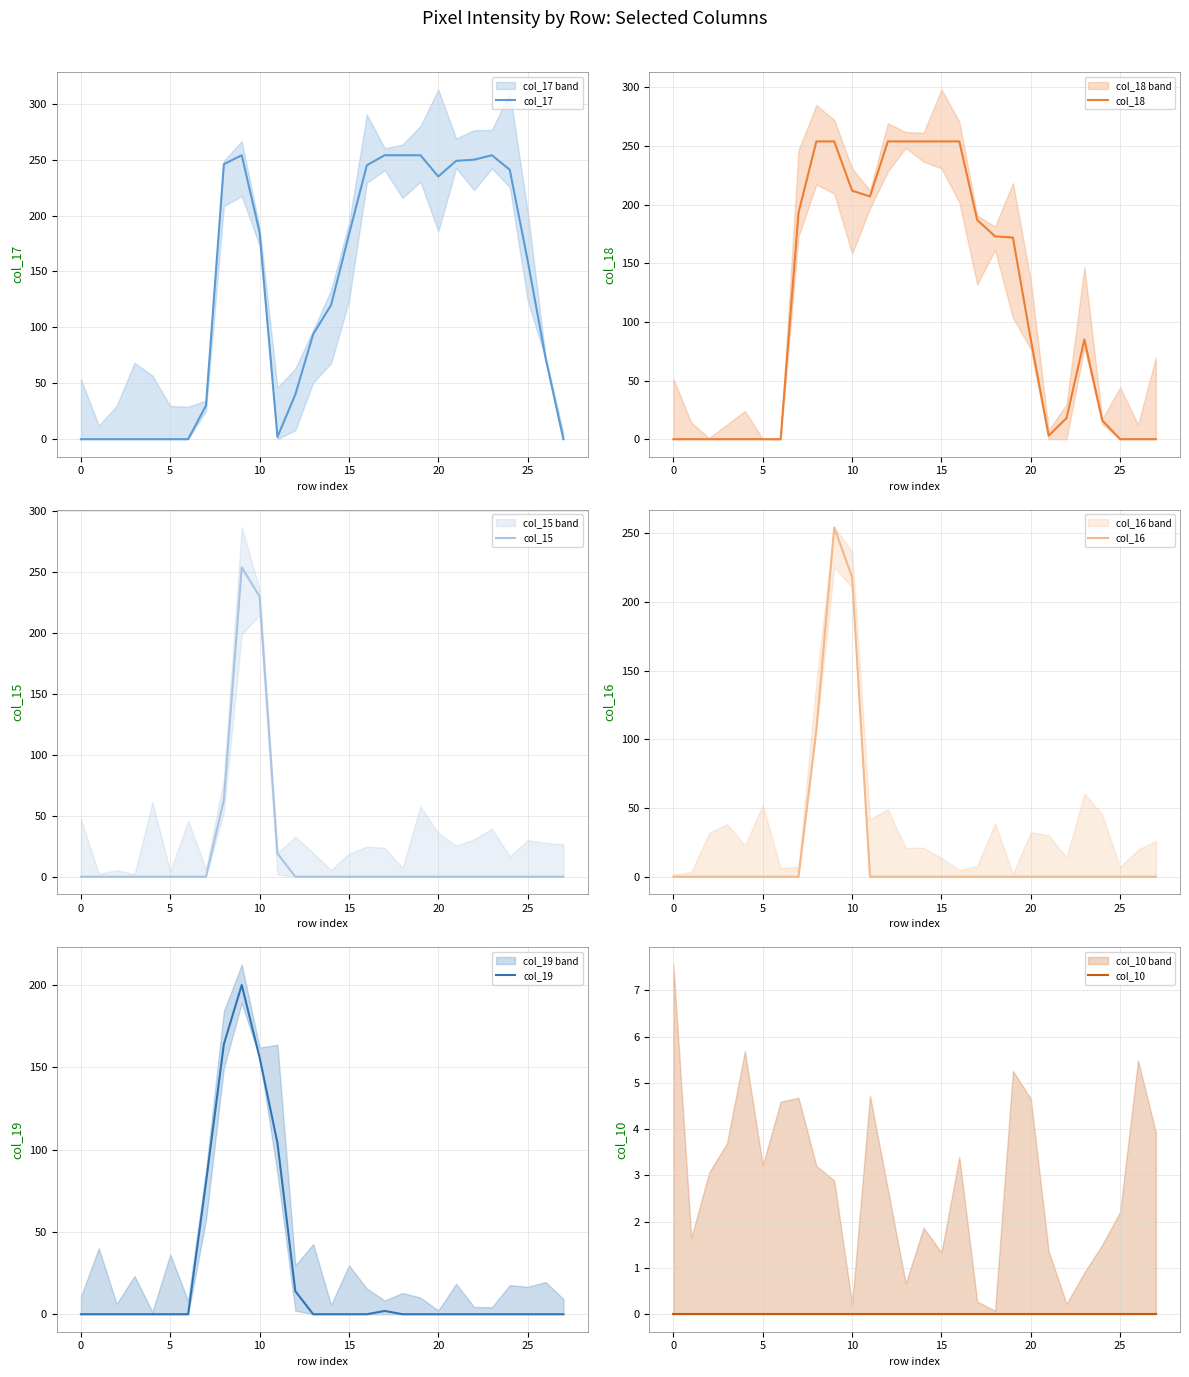

How many values in the col_19 series exceed 0?

7